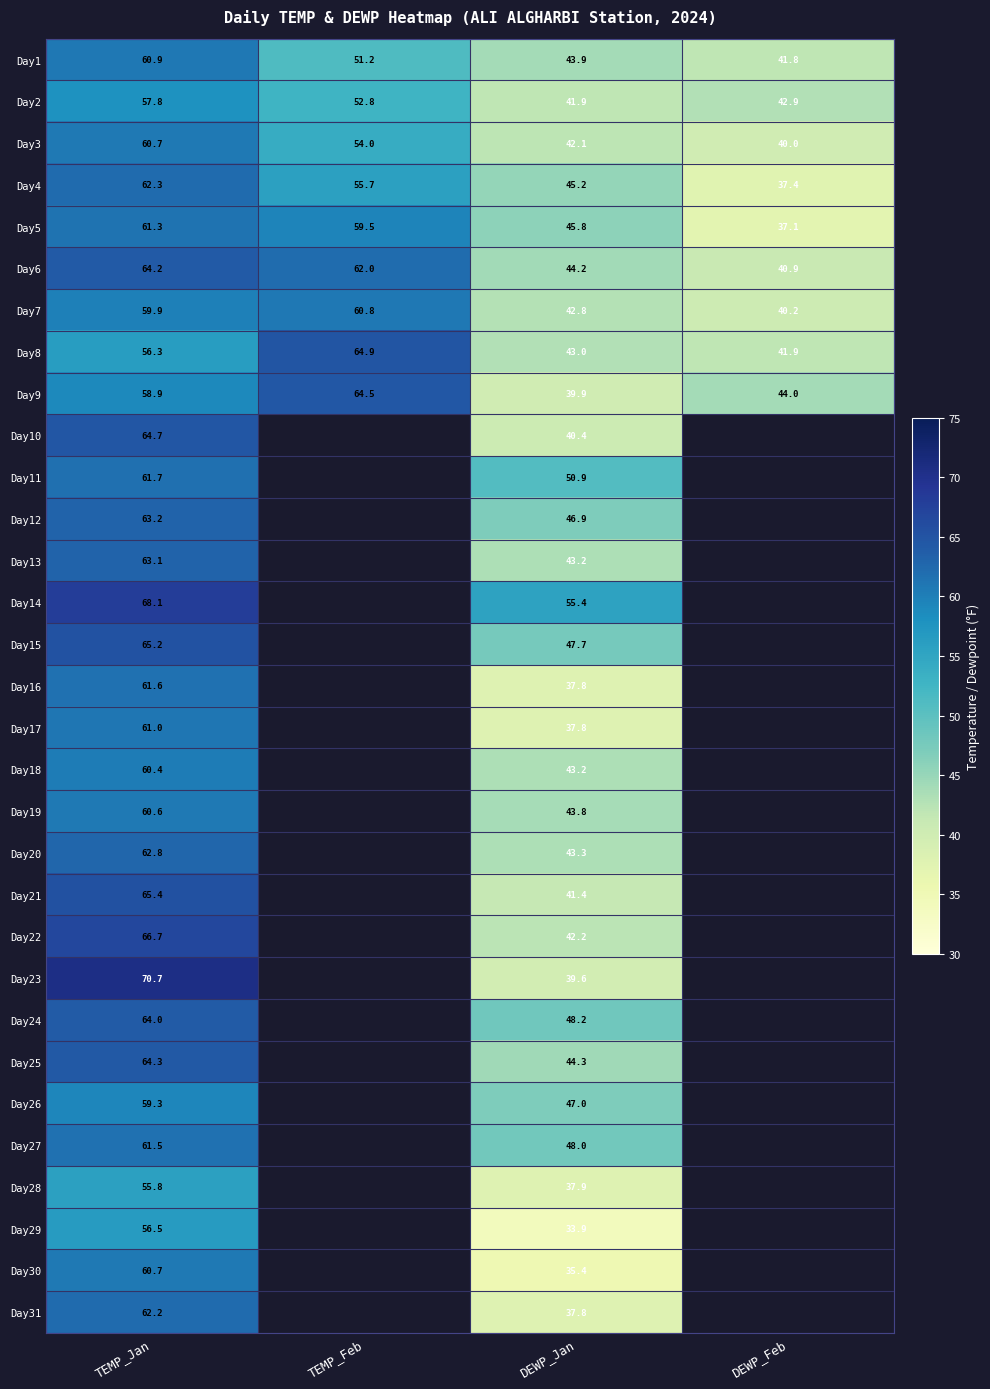

Which has a higher value, TEMP_Feb or TEMP_Jan?

TEMP_Jan